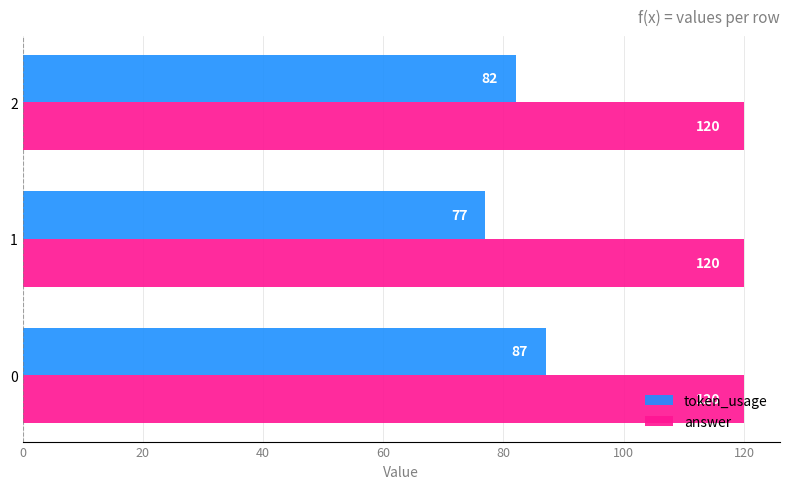

The answer series shows 120 at 1. True or false?

True